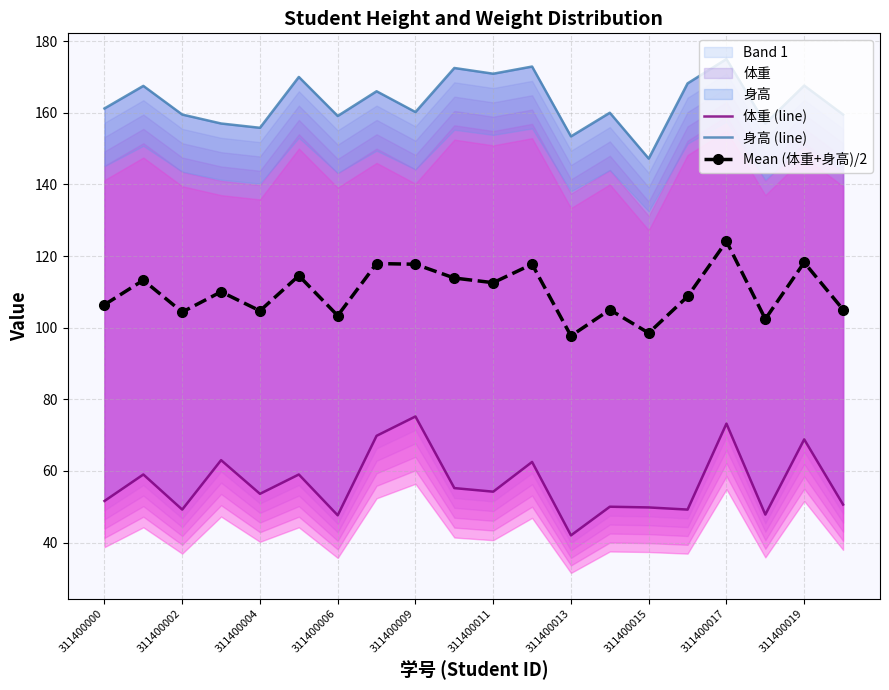

The Mean (体重+身高)/2 series shows 54.3 at 311400011. True or false?

False